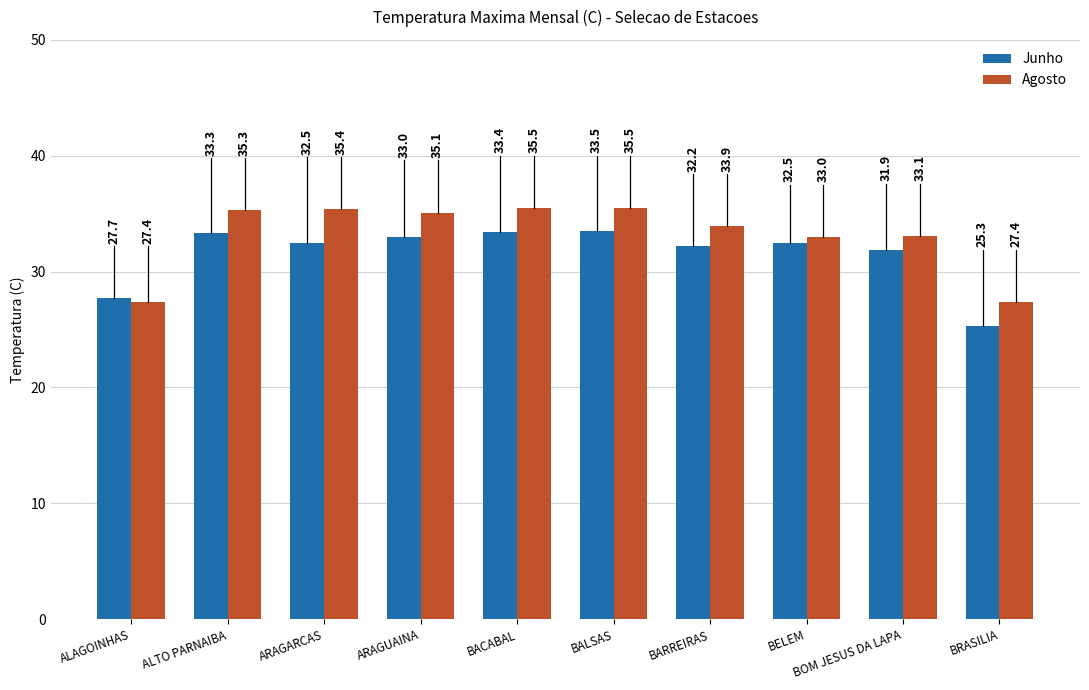

Which series has the largest total across all categories?

Agosto